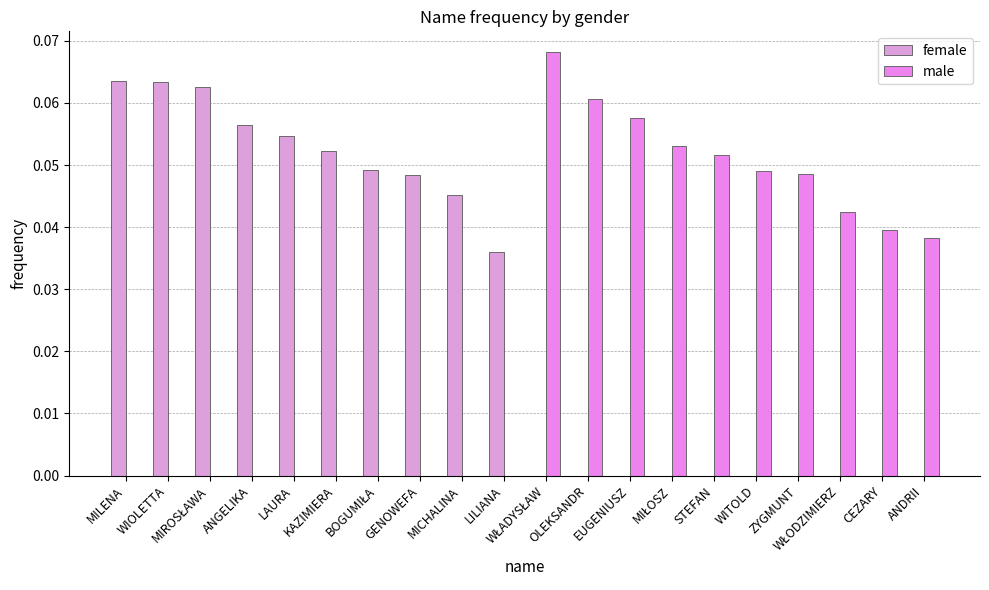

Count the male values in the range 0 to 1.

20